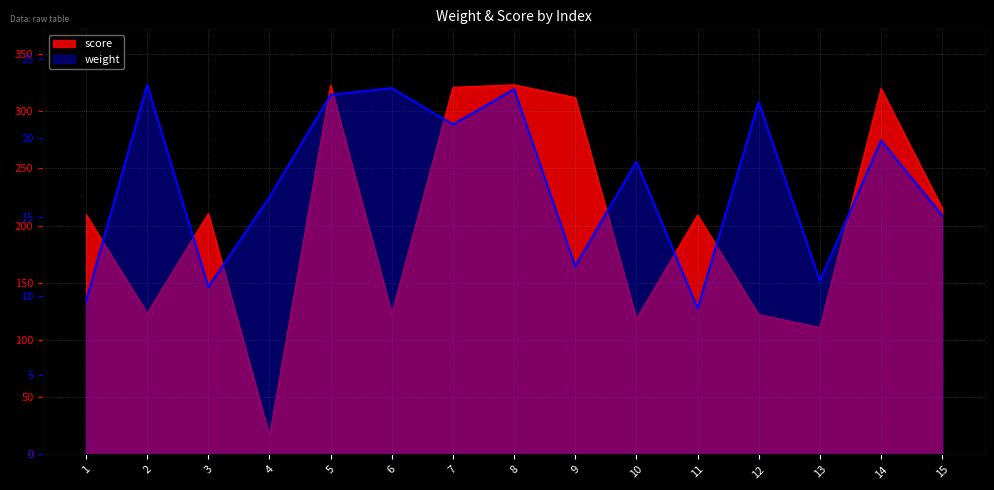

At how many categories does at least one series exceed 206?

9